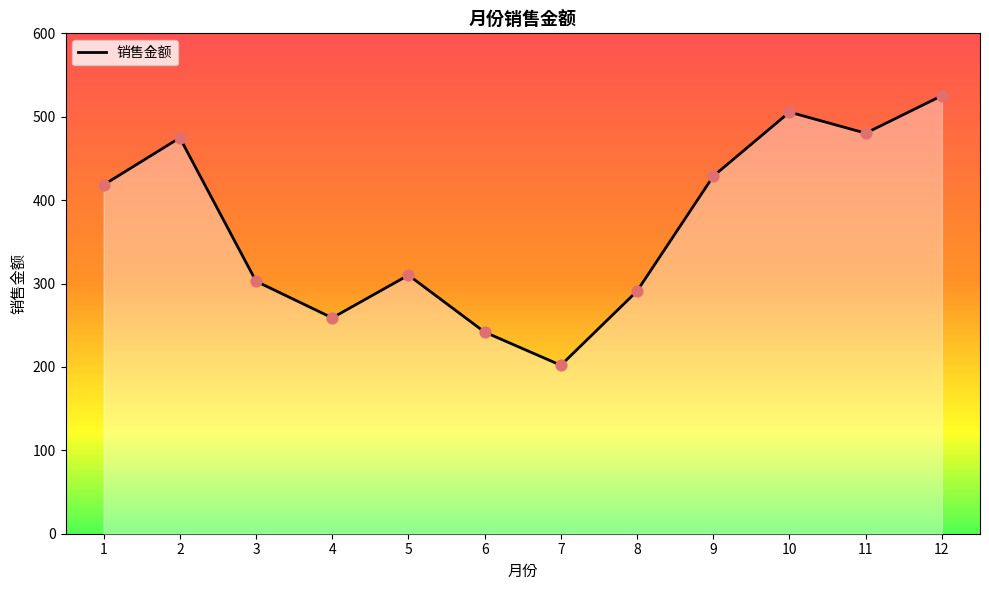

Approximately how many times larger is the value at 12 compared to 1?

1.3